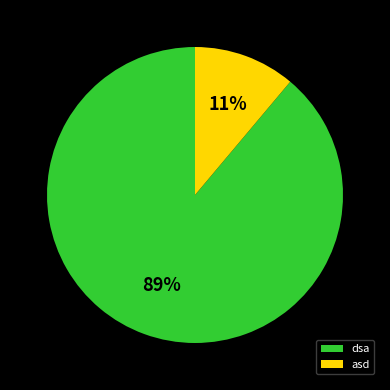

Which has a higher value, dsa or asd?

dsa